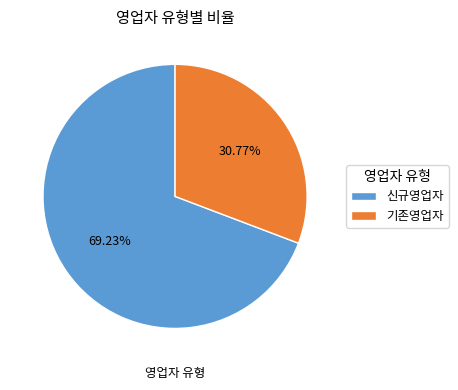

True or false: 신규영업자 accounts for 82% of the total.

False